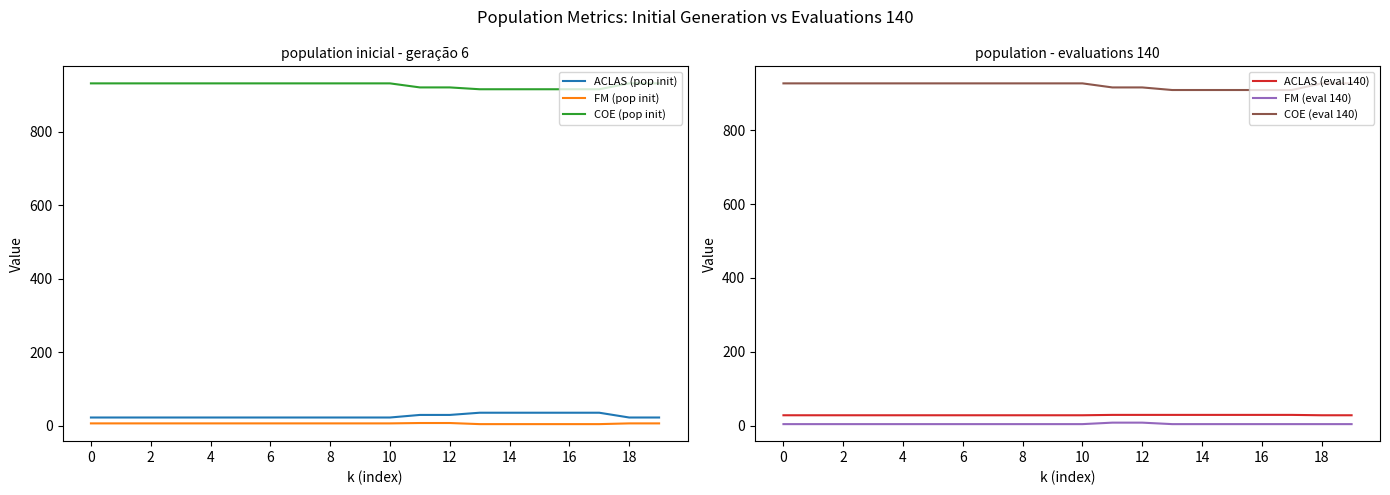

What are all the series names shown in the legend?

ACLAS (pop init), FM (pop init), COE (pop init), ACLAS (eval 140), FM (eval 140), COE (eval 140)